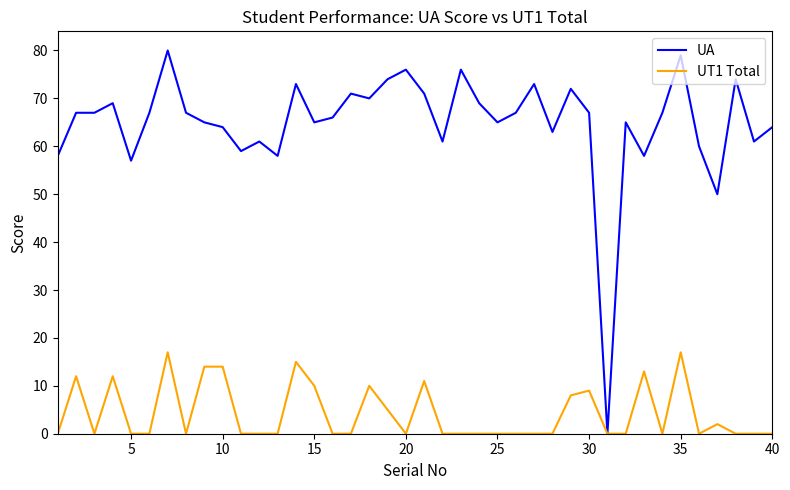

Which series has the largest range (max minus min)?

UA